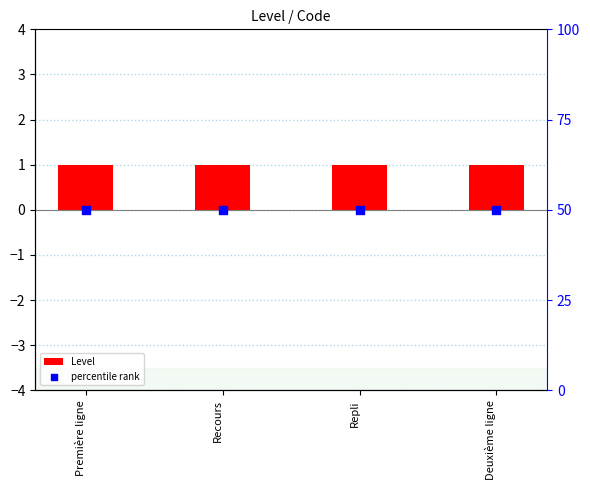

Is the value of Level at Deuxième ligne greater than the value of percentile rank at Première ligne?

No